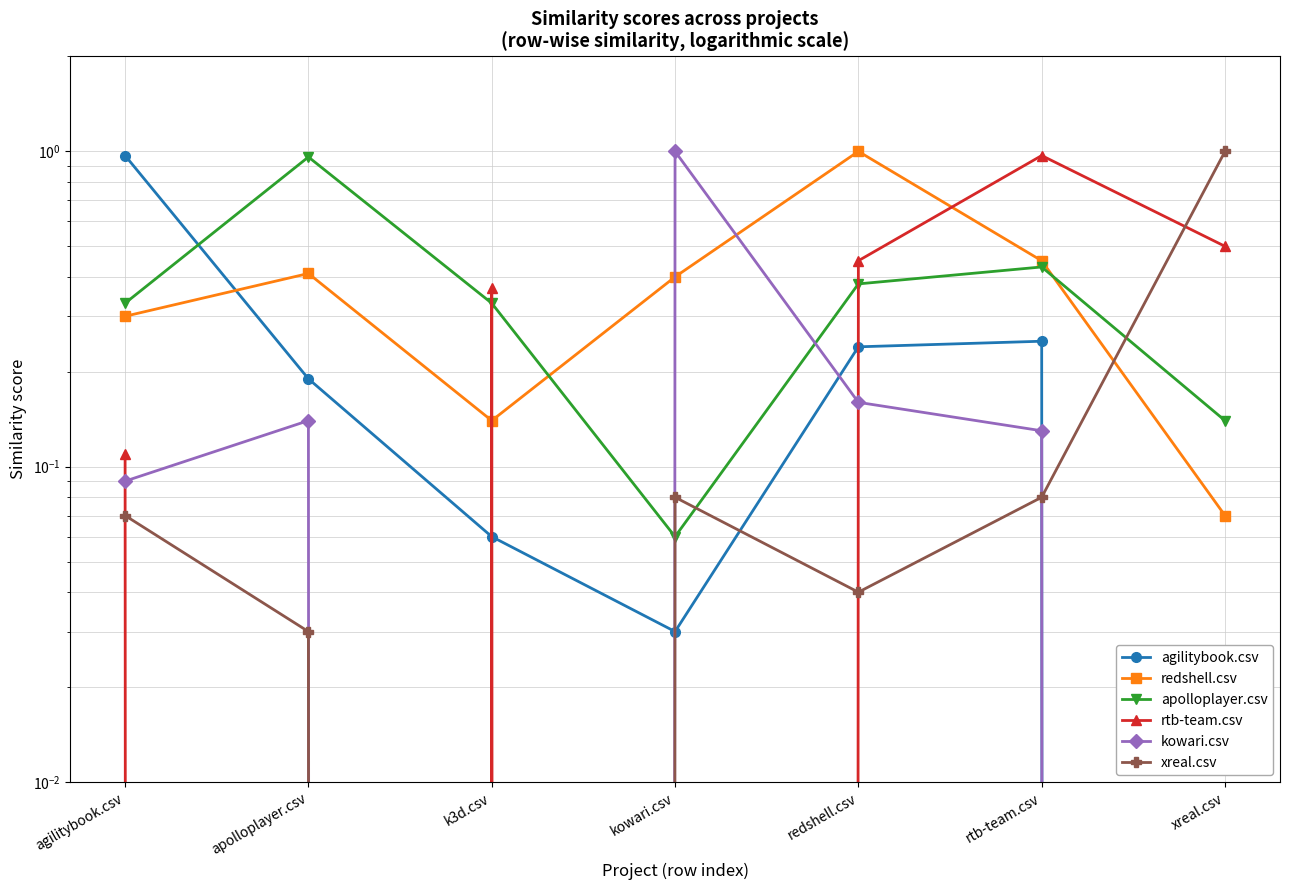

What is the sum of all kowari.csv values?

1.5